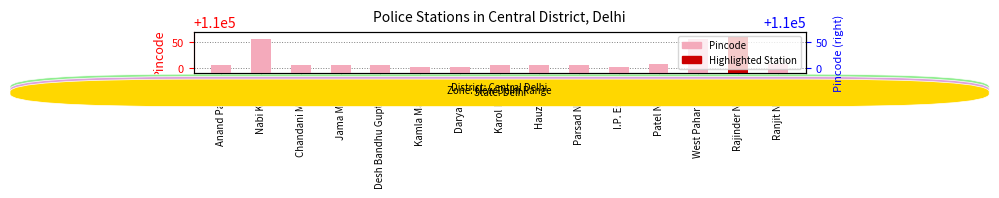

The value at Anand Parbat is 168586. True or false?

False